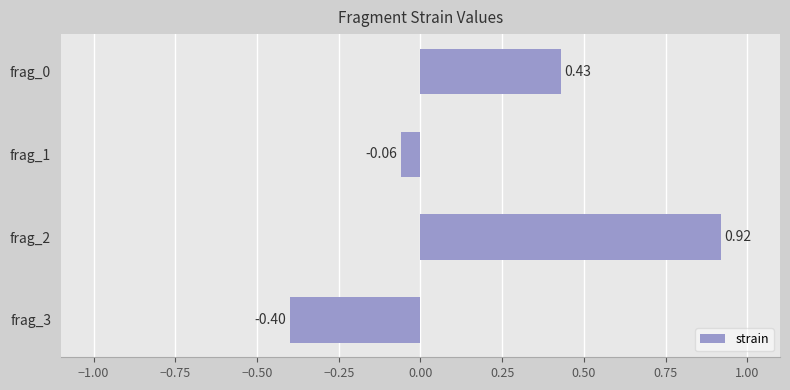

Rank the categories by value from highest to lowest.

frag_2, frag_0, frag_1, frag_3